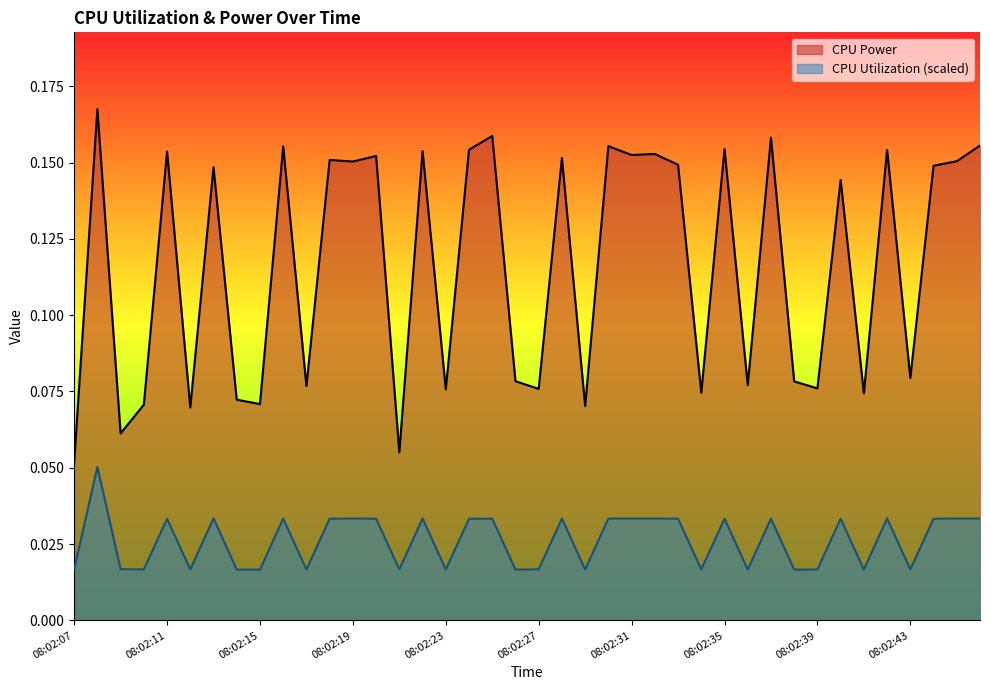

True or false: CPU Power has a value of 0.3 at 08:02:31.

False